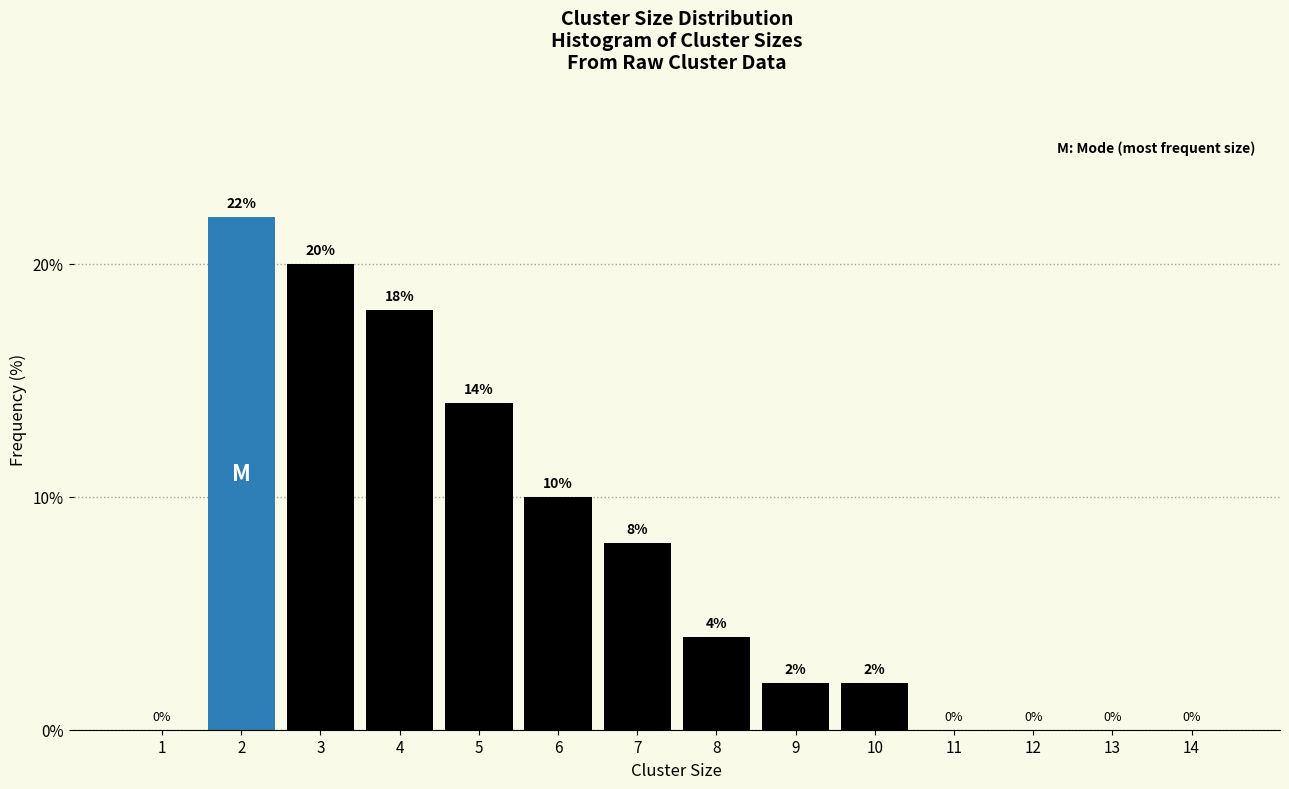

Reading left to right, transcribe all the data shown in this chart.

1=0.0	2=22.0	3=20.0	4=18.0	5=14.0	6=10.0	7=8.0	8=4.0	9=2.0	10=2.0	11=0.0	12=0.0	13=0.0	14=0.0